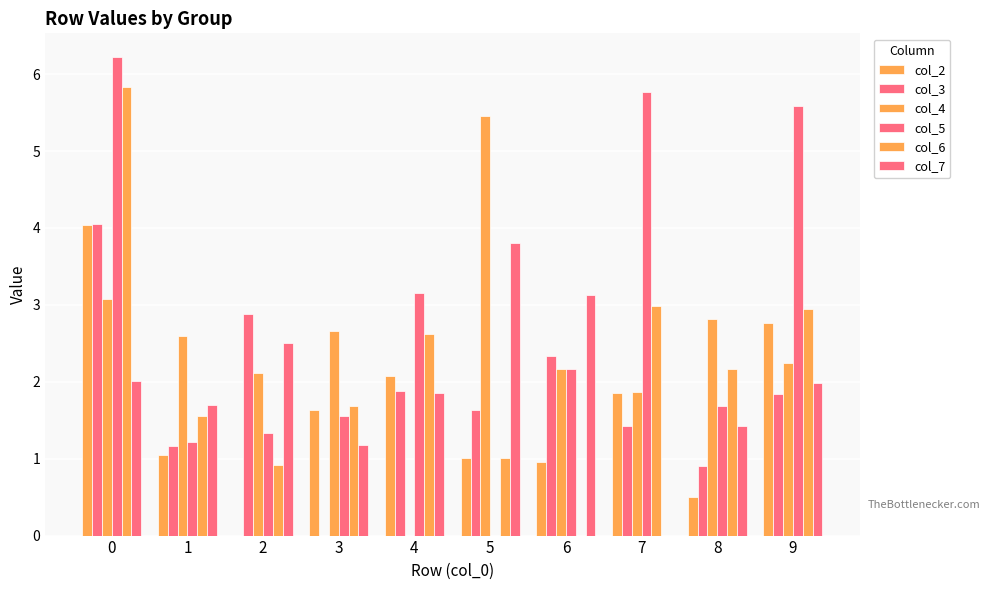

How many data points does each series have?

10